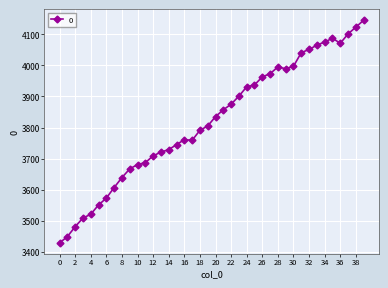

What is the minimum value shown in the chart?

3429